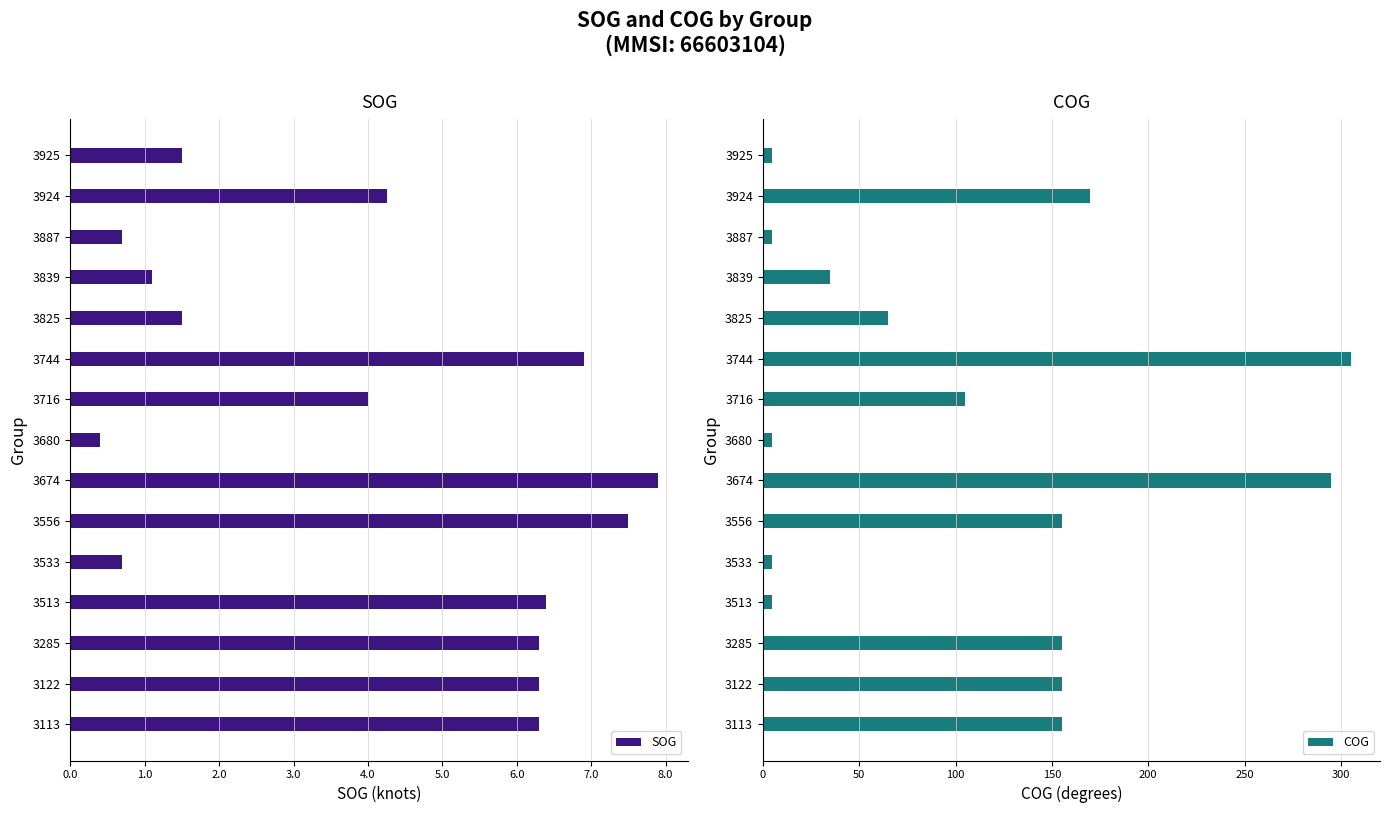

Is it true that SOG equals 0.4 at 3680?

True